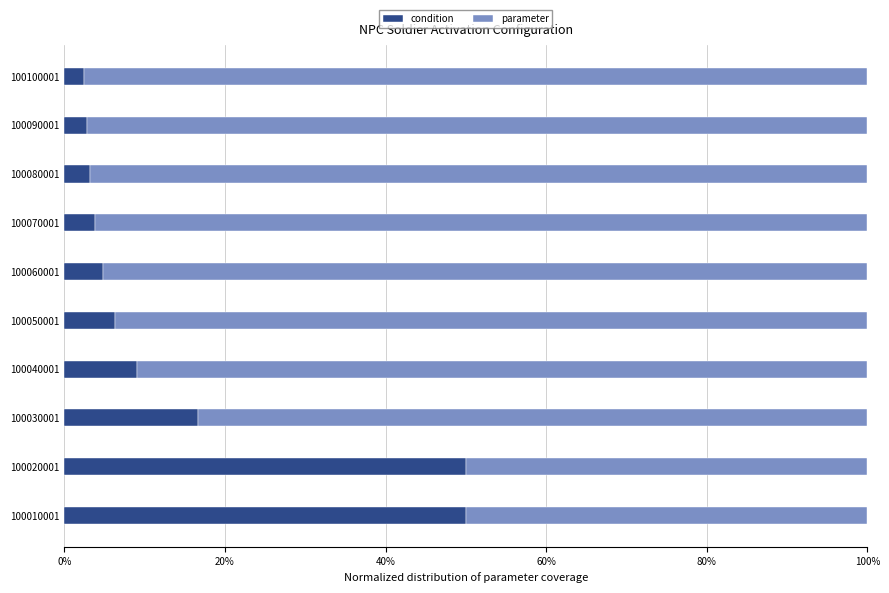

Where is condition nearest to the value 26?

100030001